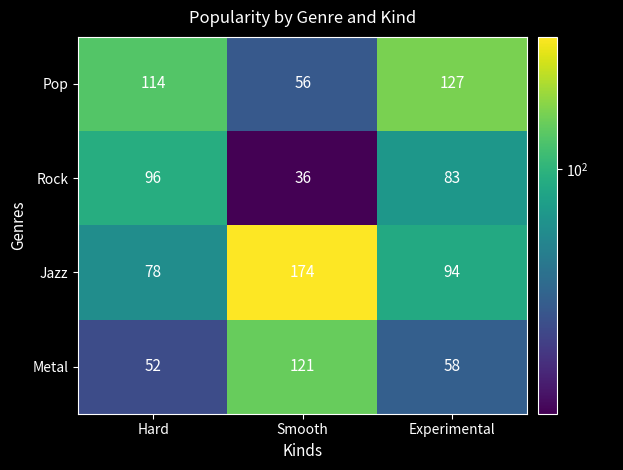

Which series has the largest range (max minus min)?

Jazz